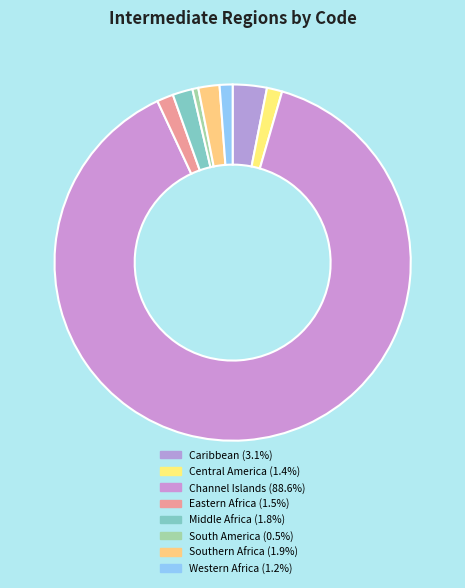

How many segments does this pie chart have?

8